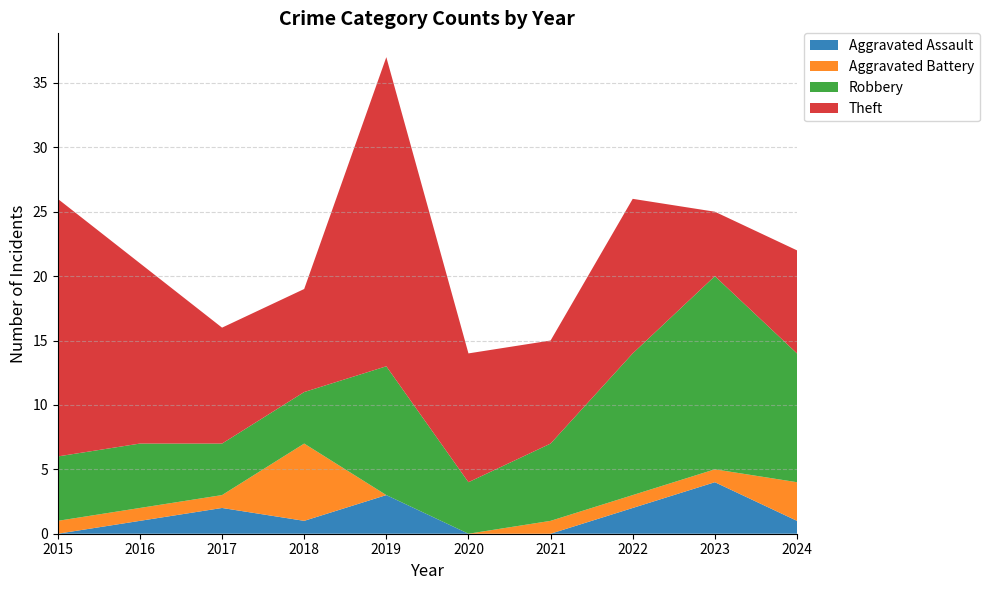

Reading left to right, list all the values displayed in this chart.

Aggravated Assault: 2015=0	2016=1	2017=2	2018=1	2019=3	2020=0	2021=0	2022=2	2023=4	2024=1
Aggravated Battery: 2015=1	2016=1	2017=1	2018=6	2019=0	2020=0	2021=1	2022=1	2023=1	2024=3
Robbery: 2015=5	2016=5	2017=4	2018=4	2019=10	2020=4	2021=6	2022=11	2023=15	2024=10
Theft: 2015=20	2016=14	2017=9	2018=8	2019=24	2020=10	2021=8	2022=12	2023=5	2024=8